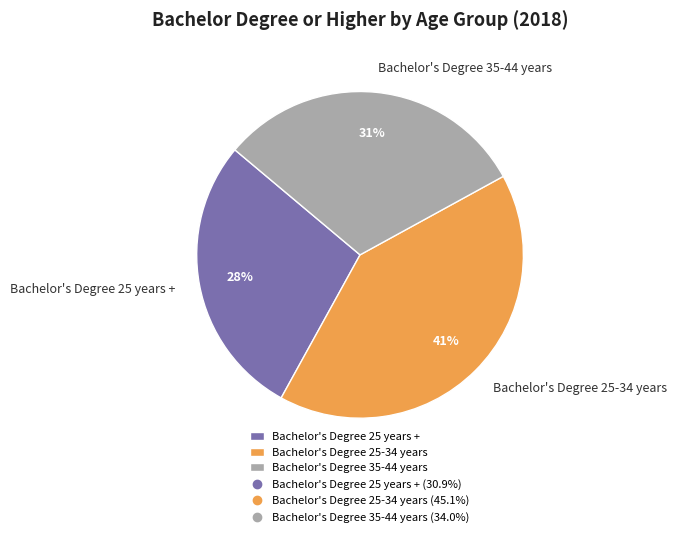

Is the sum of Bachelor's Degree 35-44 years and Bachelor's Degree 25 years + greater than half?

Yes